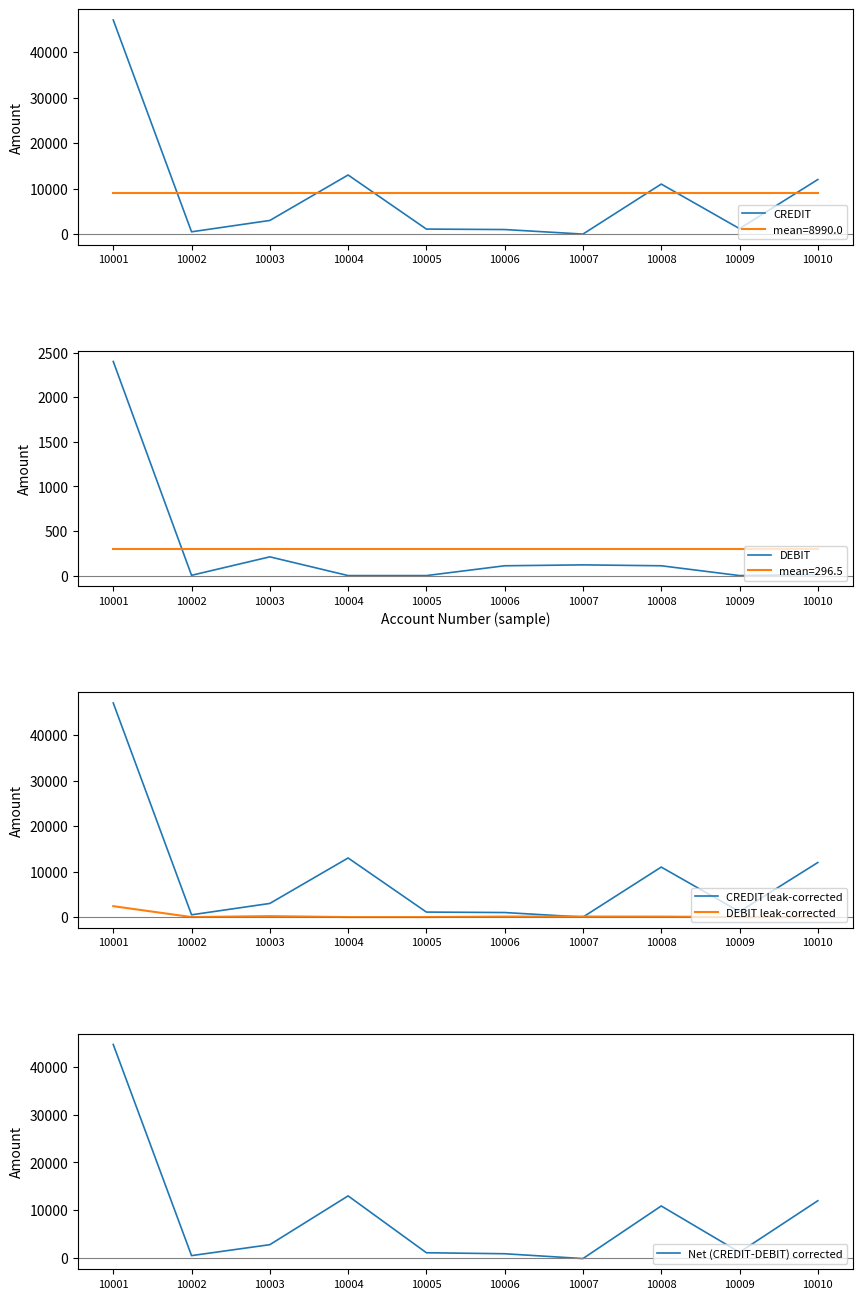

Between which two adjacent categories do CREDIT and DEBIT leak-corrected first intersect?

10006 and 10007